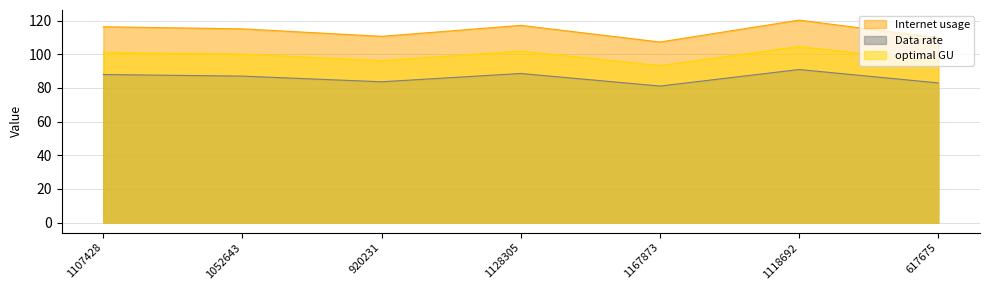

What position from the left is 920231?

3